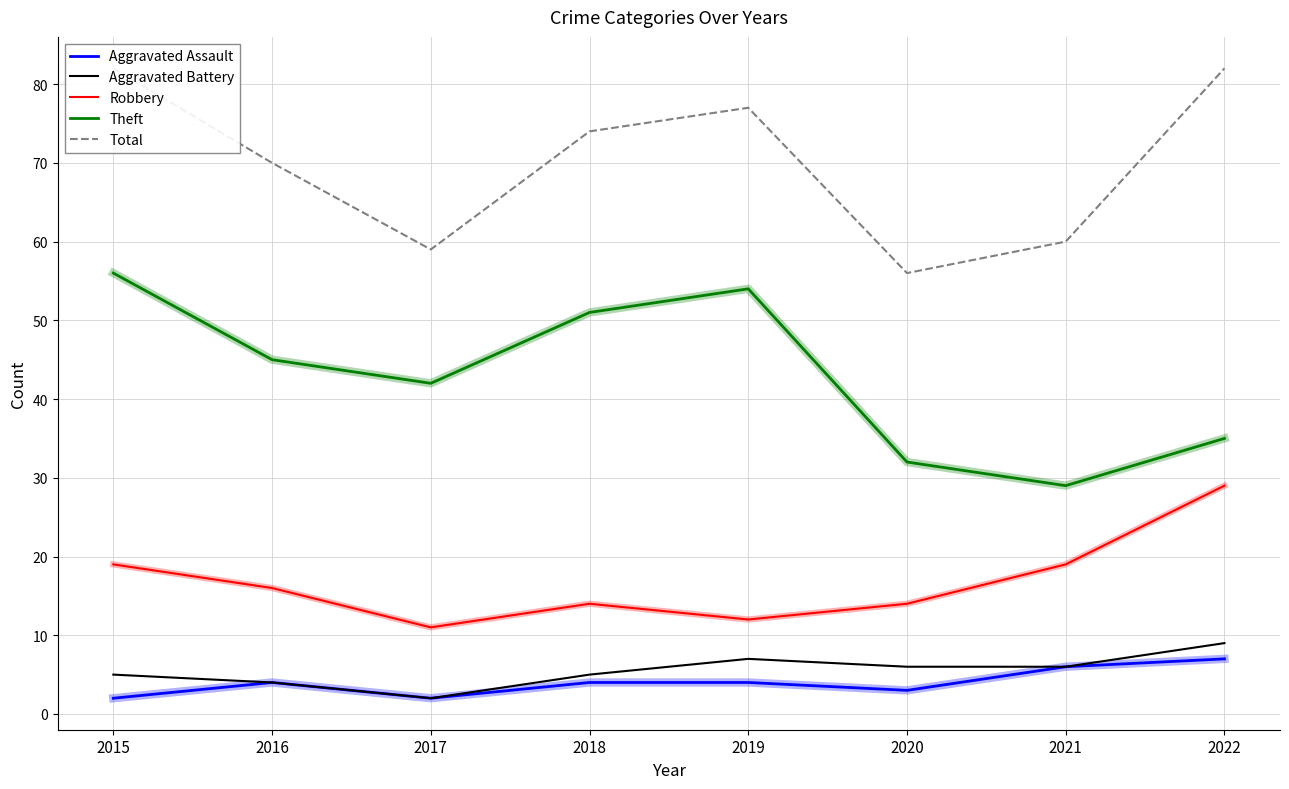

True or false: Total has more than 2 points higher than both neighbors.

False